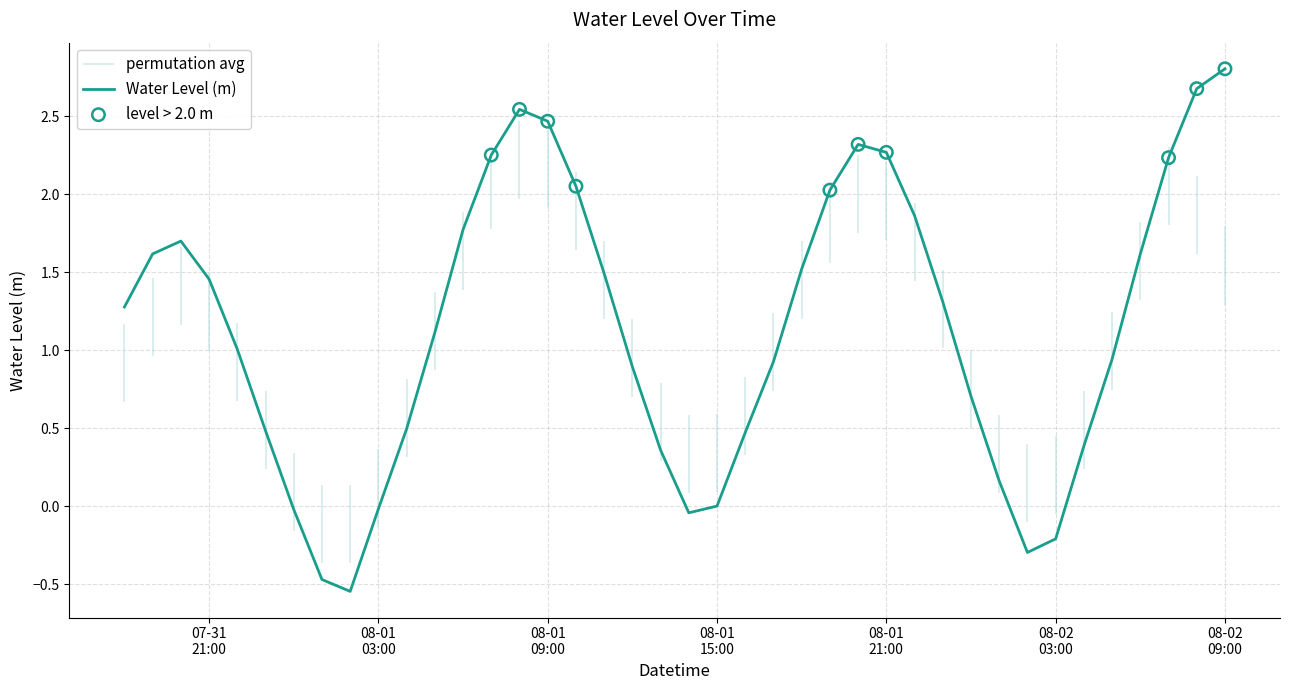

Between 2023-08-01 14:00:00 and 2023-07-31 21:00:00, which is larger?

2023-07-31 21:00:00